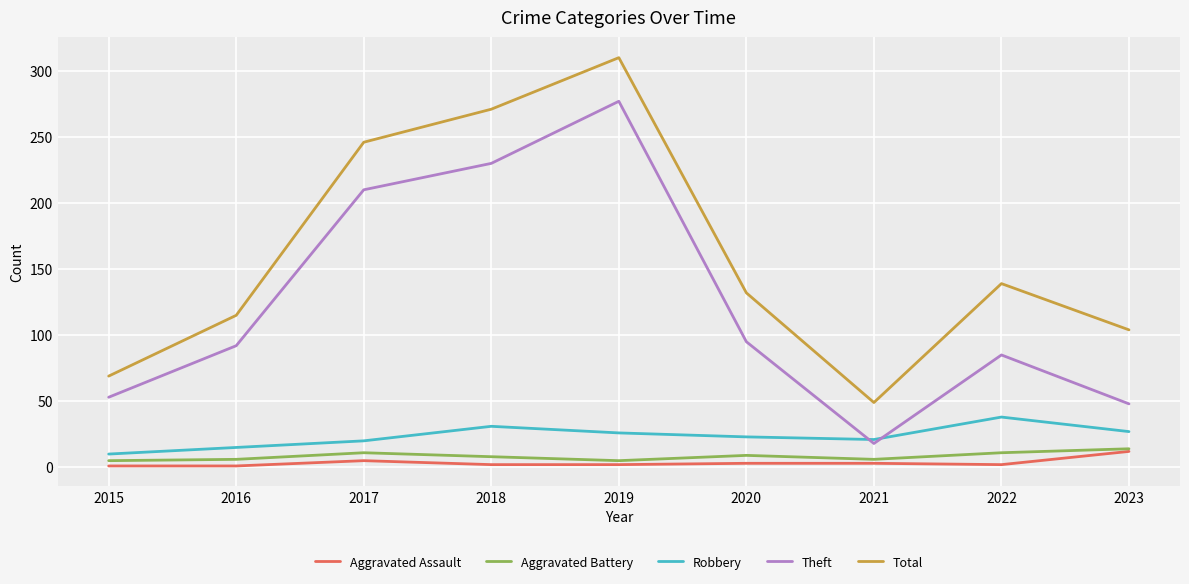

What is the maximum value for Aggravated Battery?

14